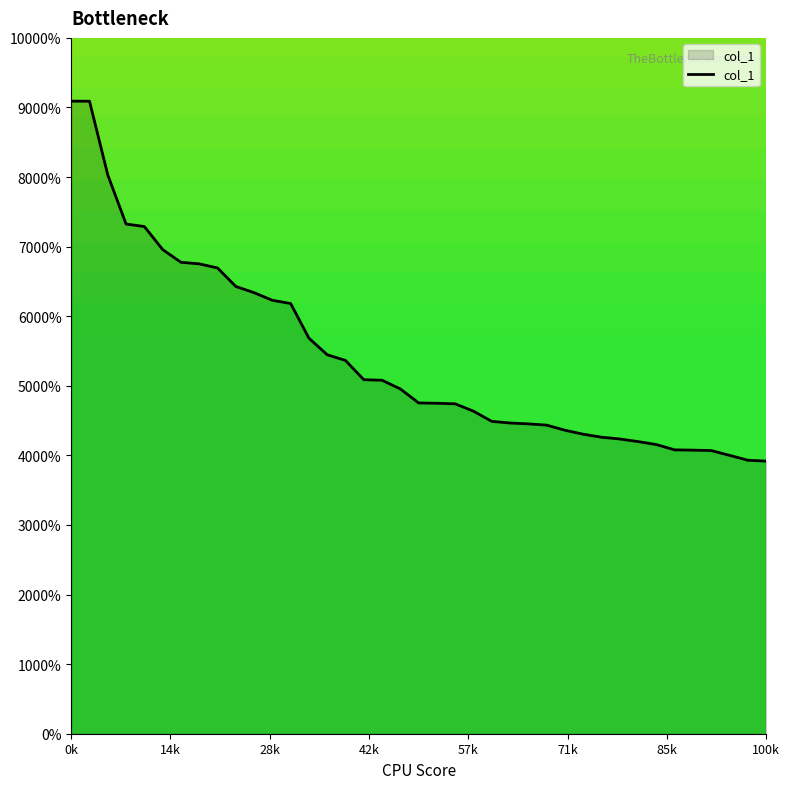

True or false: there are more than 1 points higher than both neighbors.

False